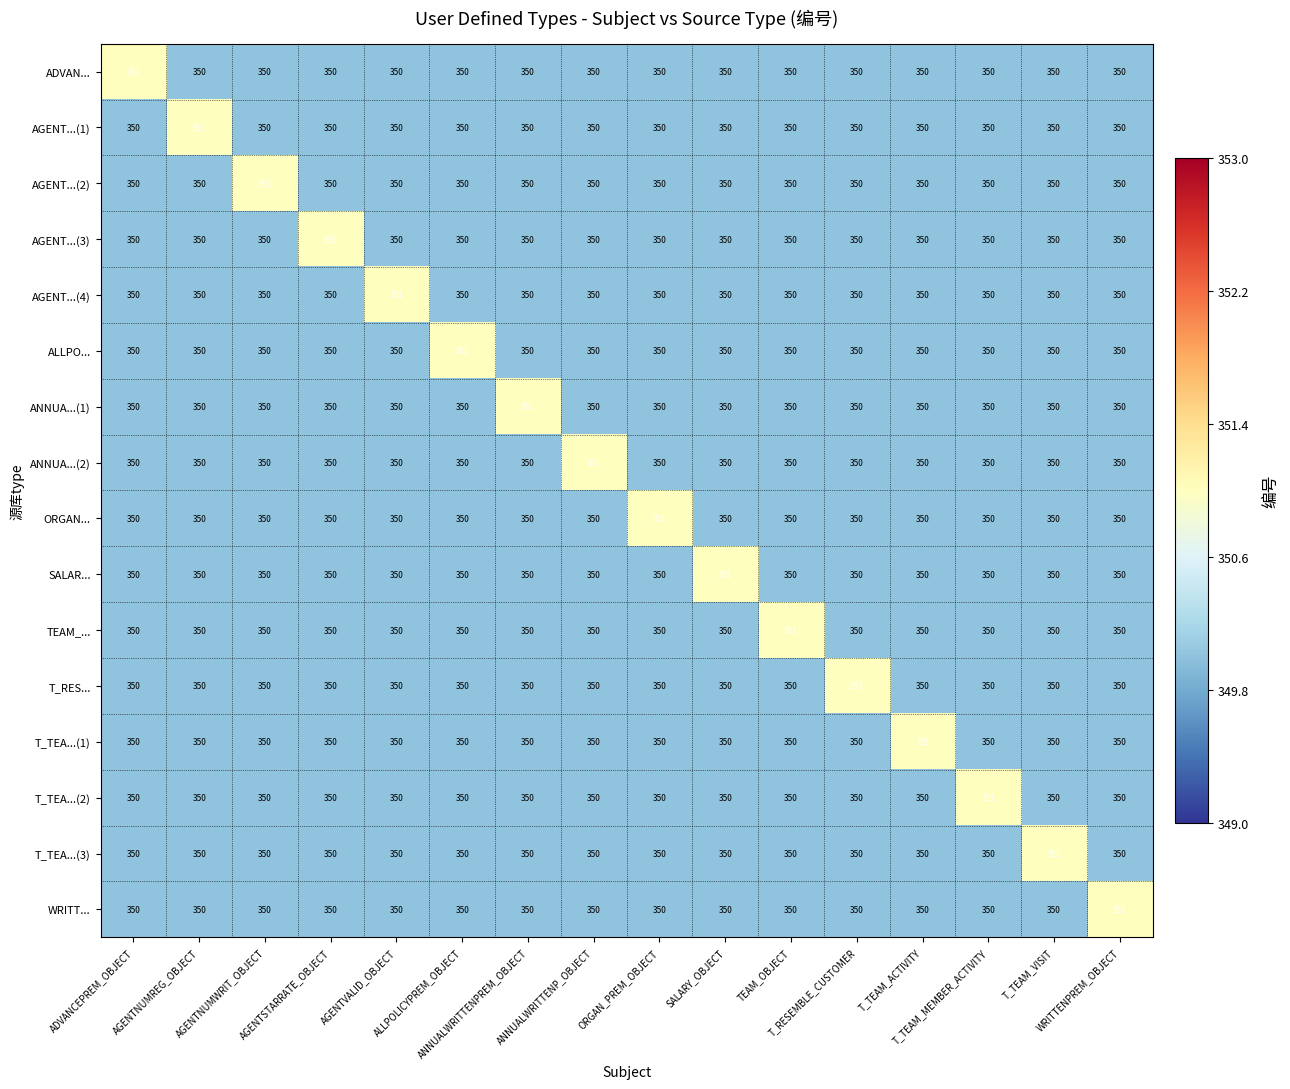

At how many categories does at least one series exceed 350?

16